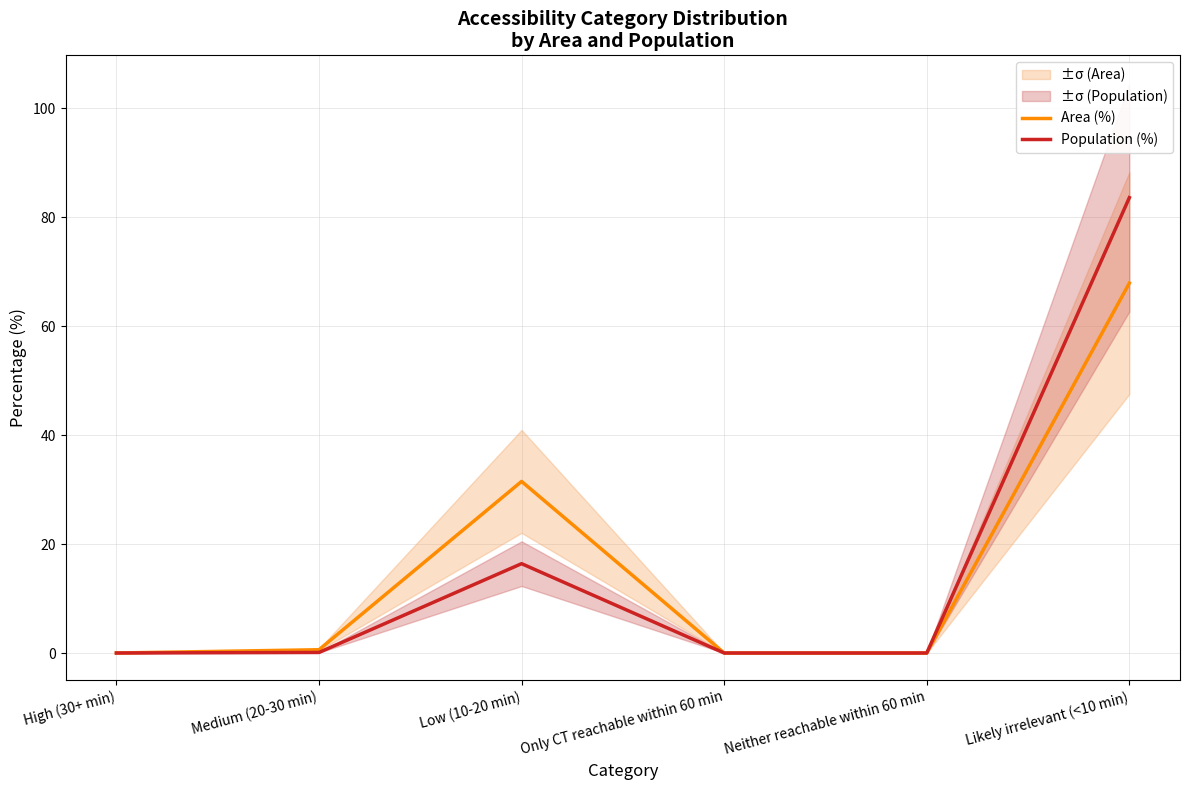

How many values in the Area (%) series exceed 0?

3